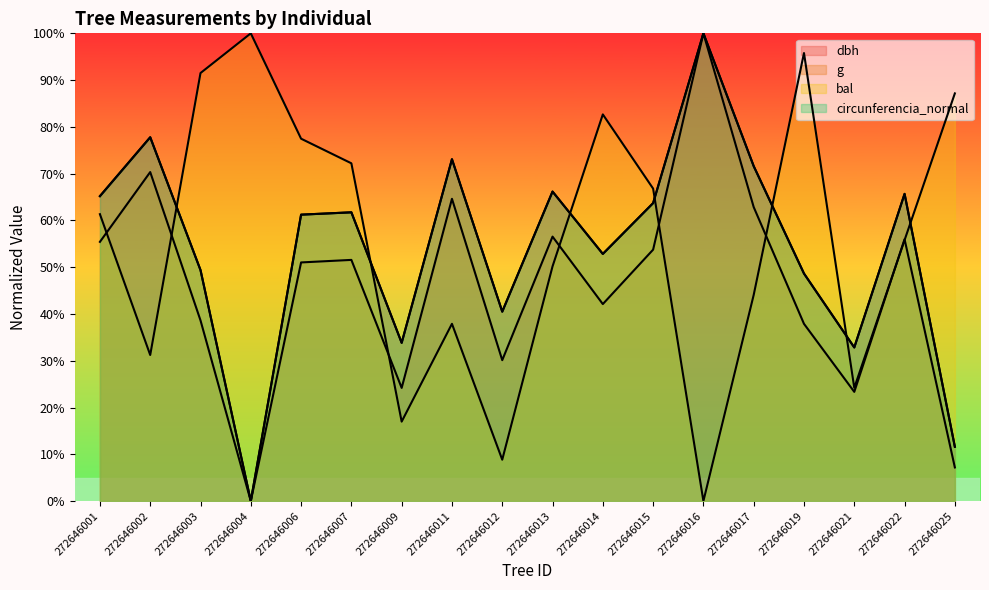

Reading left to right, list all the values displayed in this chart.

dbh: 272646001=65.2	272646002=77.8	272646003=49.4	272646004=0.0	272646006=61.2	272646007=61.7	272646009=33.8	272646011=73.1	272646012=40.5	272646013=66.2	272646014=52.8	272646015=63.7	272646016=100.0	272646017=71.6	272646019=48.6	272646021=32.8	272646022=65.7	272646025=11.6
g: 272646001=55.4	272646002=70.3	272646003=38.6	272646004=0.0	272646006=51.0	272646007=51.6	272646009=24.2	272646011=64.6	272646012=30.1	272646013=56.5	272646014=42.1	272646015=53.8	272646016=100.0	272646017=62.9	272646019=37.9	272646021=23.3	272646022=56.0	272646025=7.2
bal: 272646001=61.3	272646002=31.2	272646003=91.5	272646004=100.0	272646006=77.5	272646007=72.2	272646009=17.0	272646011=37.9	272646012=8.8	272646013=50.2	272646014=82.7	272646015=66.8	272646016=0.0	272646017=44.1	272646019=95.8	272646021=24.2	272646022=55.8	272646025=87.2
circunferencia_normal: 272646001=65.2	272646002=77.8	272646003=49.4	272646004=0.0	272646006=61.2	272646007=61.7	272646009=33.8	272646011=73.1	272646012=40.5	272646013=66.2	272646014=52.8	272646015=63.7	272646016=100.0	272646017=71.6	272646019=48.6	272646021=32.8	272646022=65.7	272646025=11.6